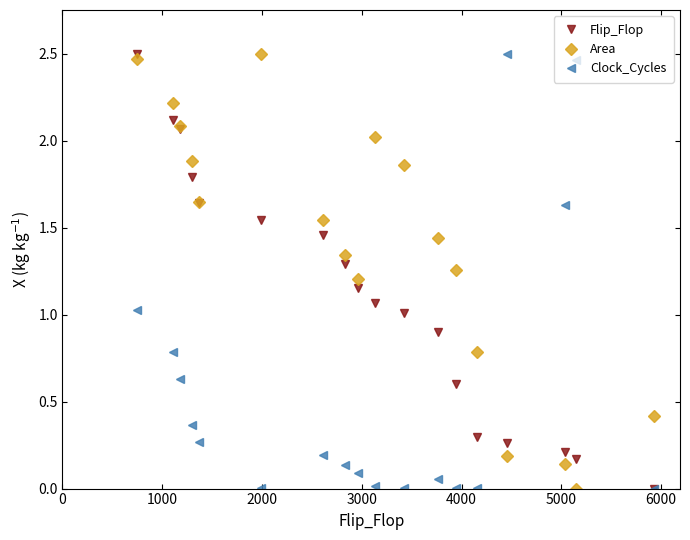

What is the value of the Area point at the 2nd from the left?

2.2